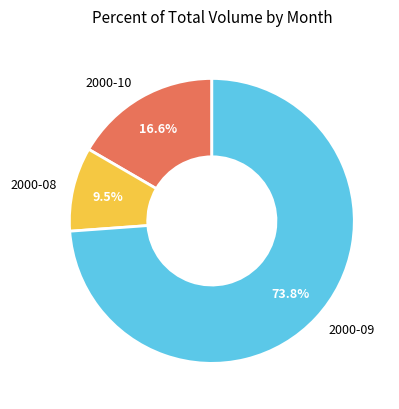

Does 2000-10 represent more than half of the total?

No